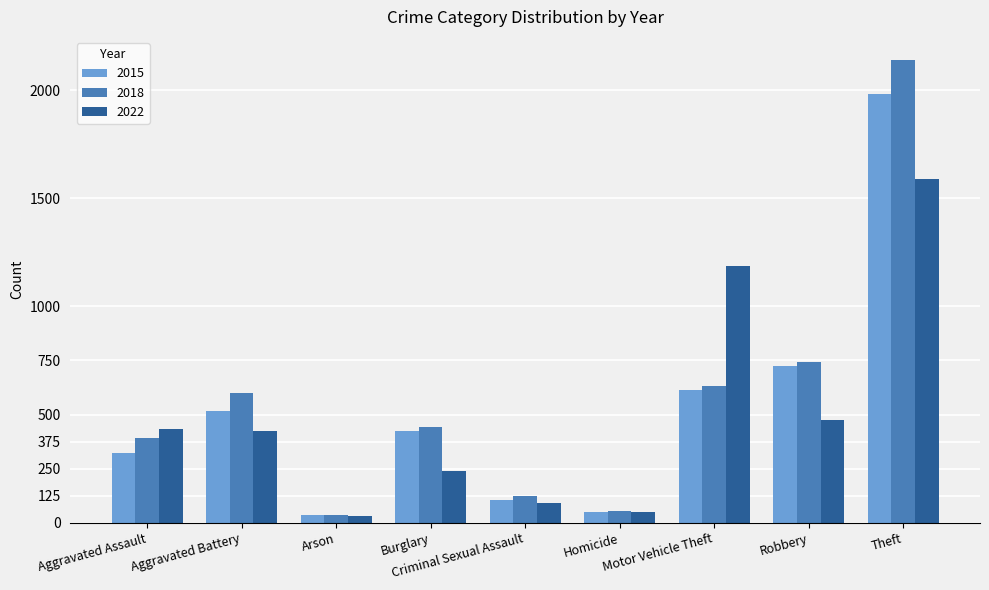

The 2015 series shows 434 at Aggravated Assault. True or false?

False